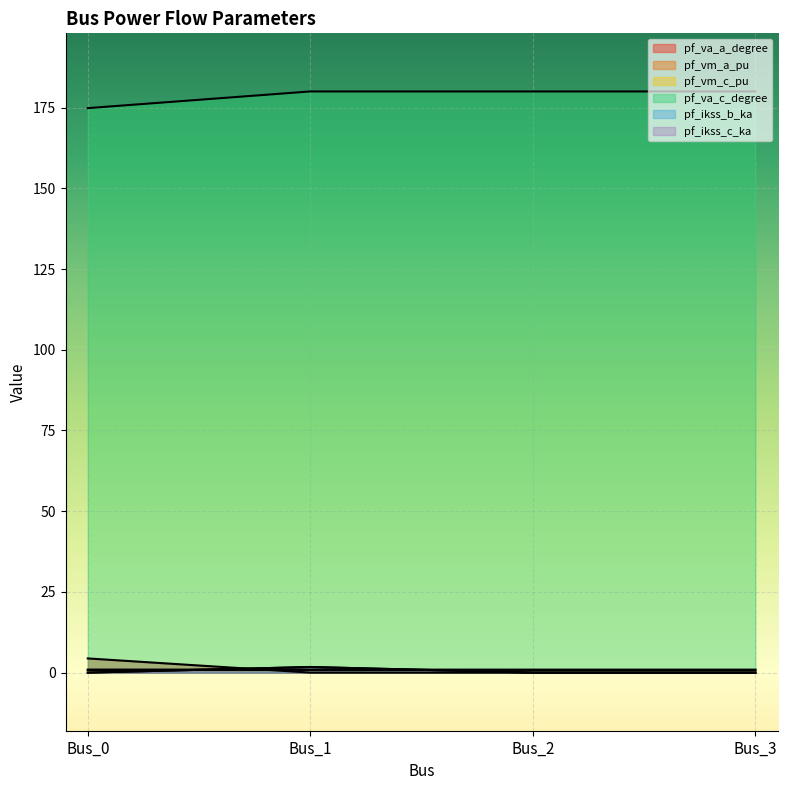

What is the sum of all pf_va_a_degree values?

4.4